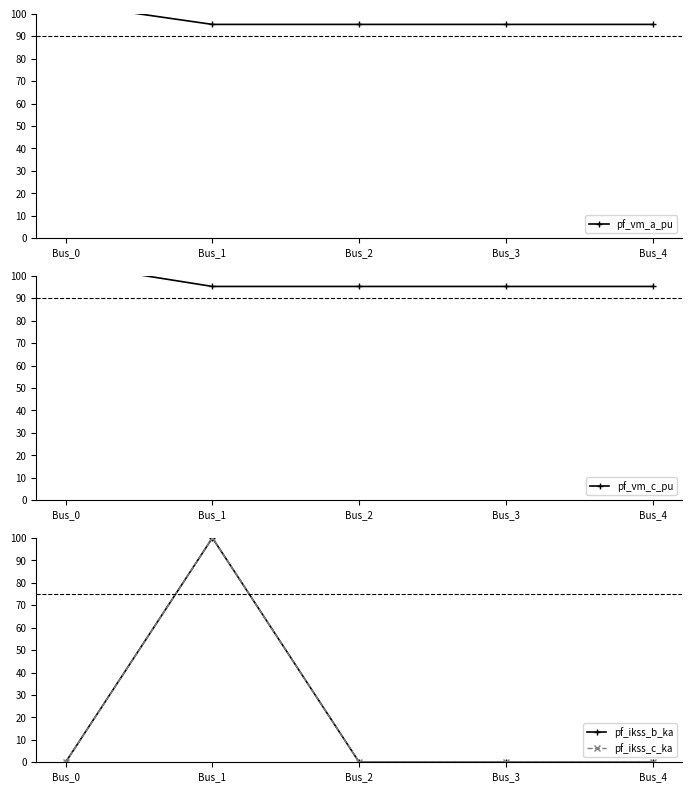

Count the number of data series in this chart.

4